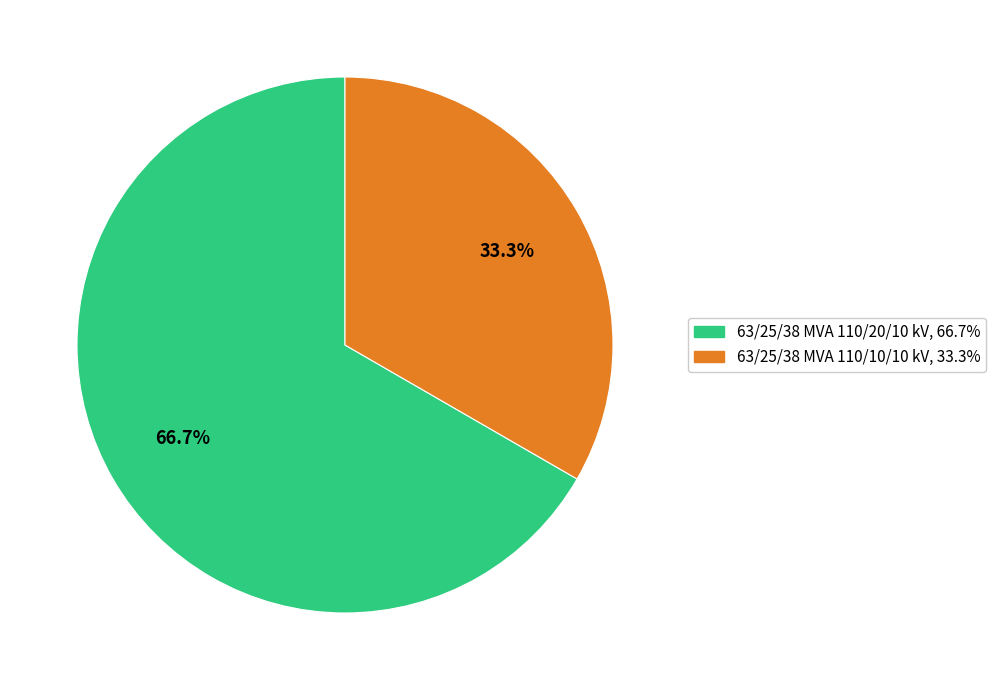

What percentage is the 63/25/38 MVA 110/20/10 kV slice, to the nearest percent?

67%